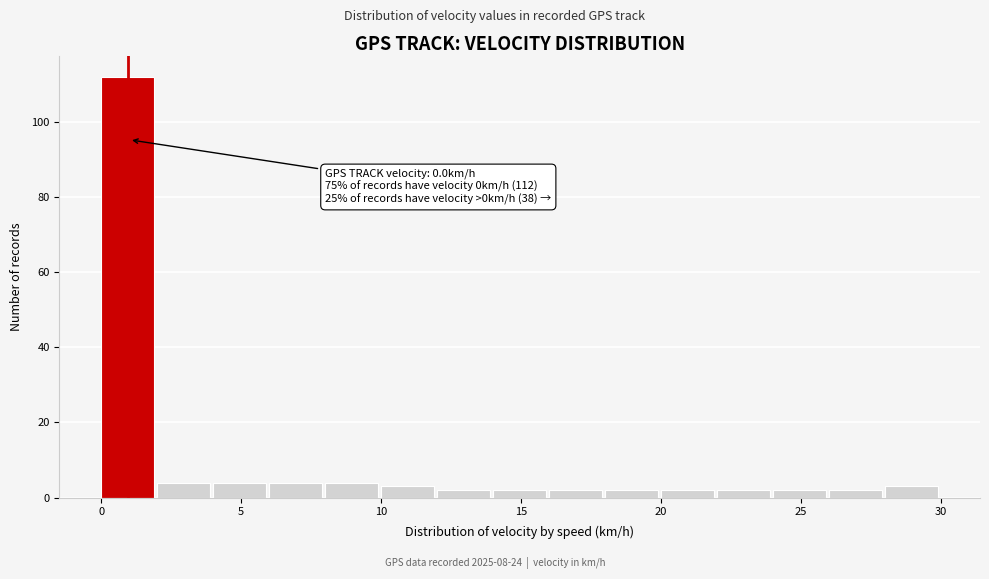

Which range on the x-axis has the tallest bar?

0 to 2